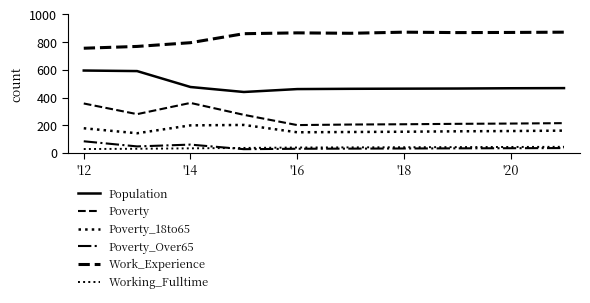

What is the value of the Poverty_18to65 point at the 4th from the left?

202